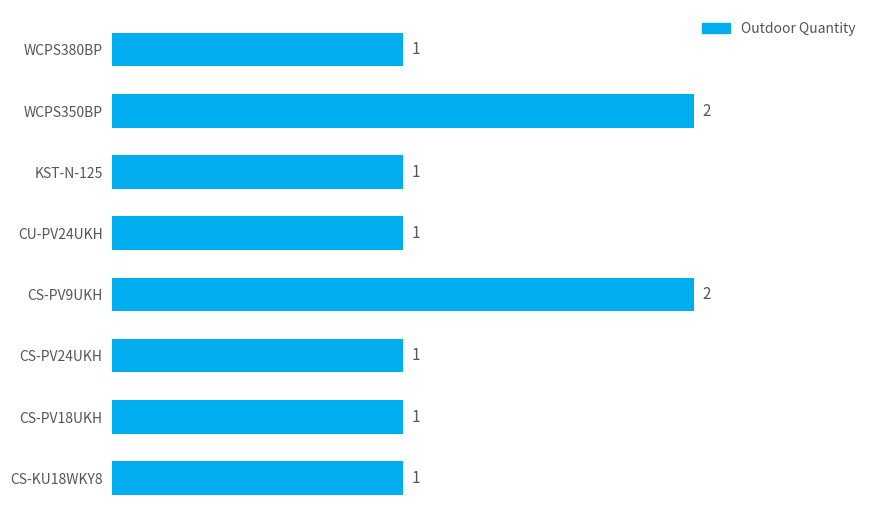

The chart shows a value of 2 at WCPS380BP. True or false?

False